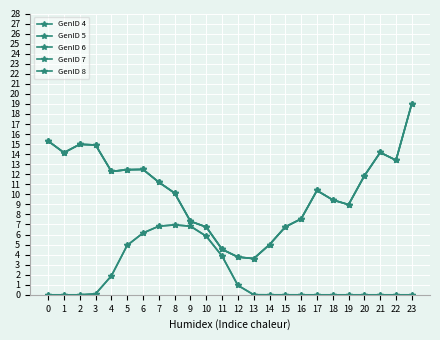

True or false: GenID 5 and GenID 7 intersect in this chart.

False